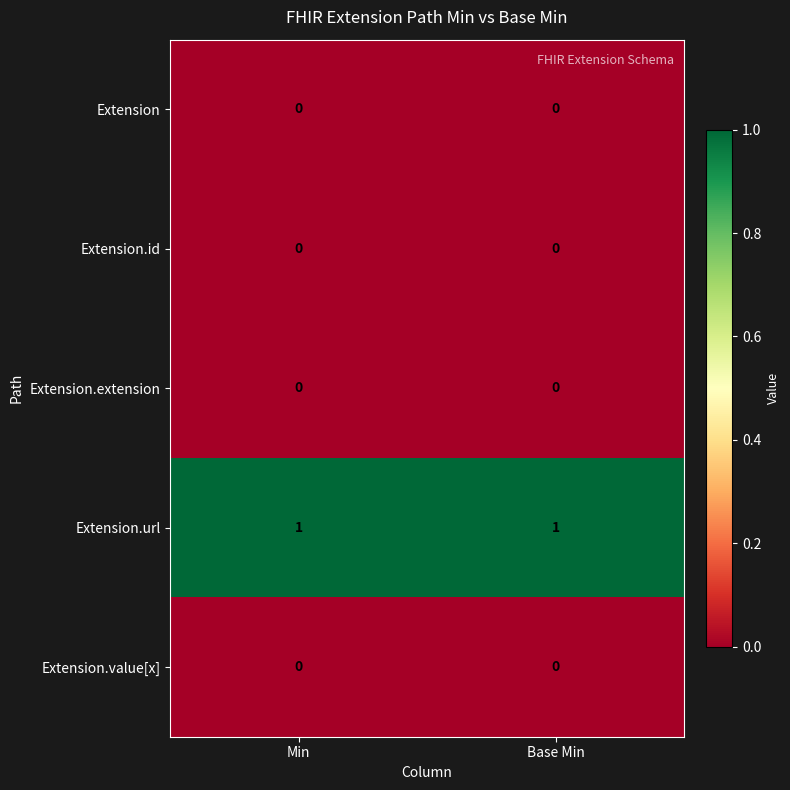

Which series has the largest total across all categories?

Extension.url